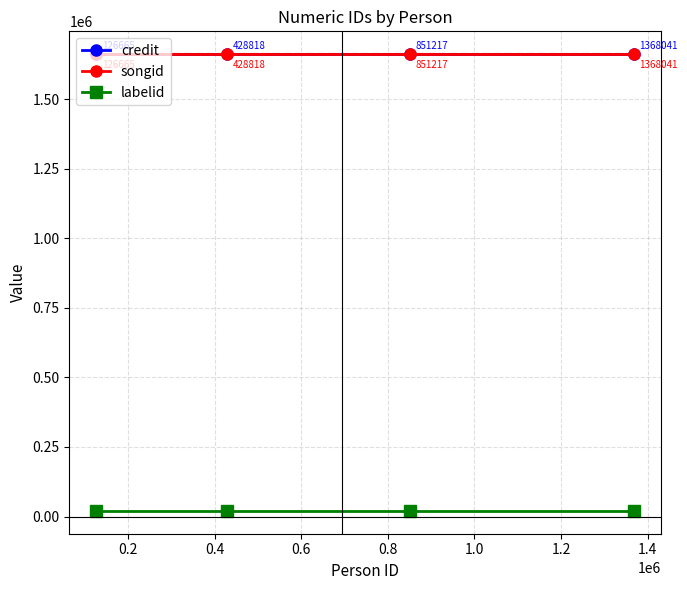

What is the value of the songid point at the 4th from the left?

1660738